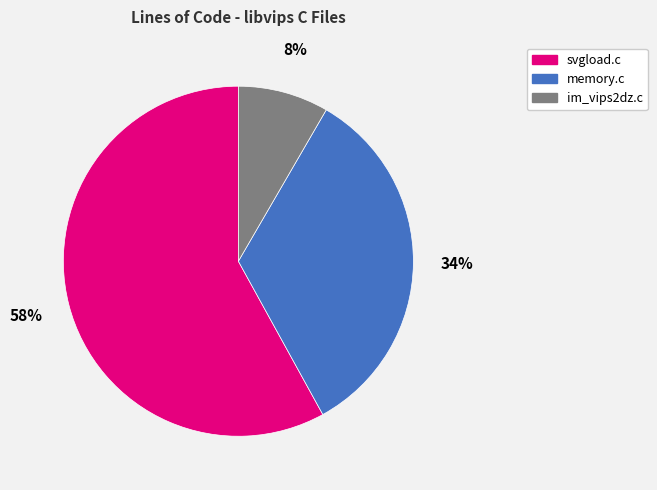

Which has a higher value, memory.c or im_vips2dz.c?

memory.c